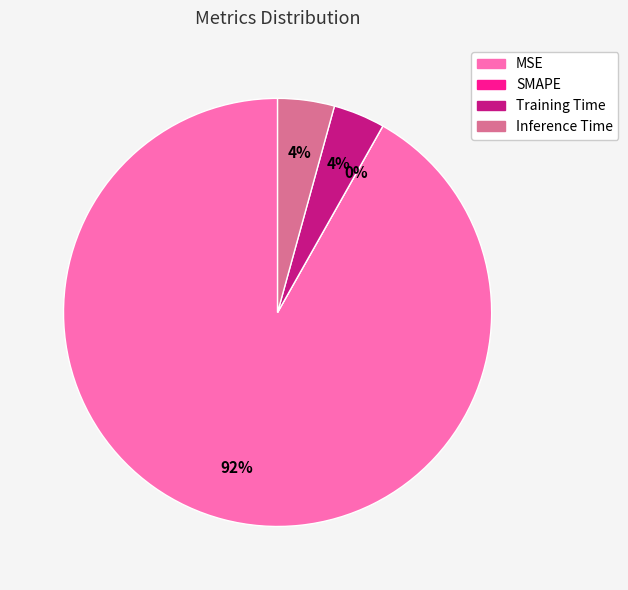

To the nearest percent, what is the average slice percentage?

25%